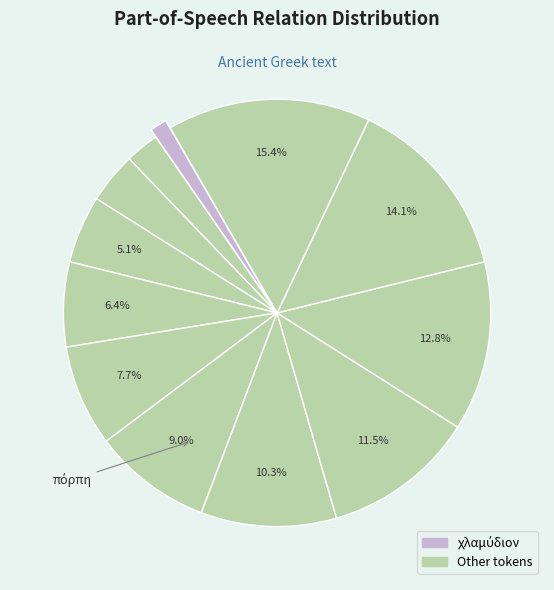

How many segments does this pie chart have?

12